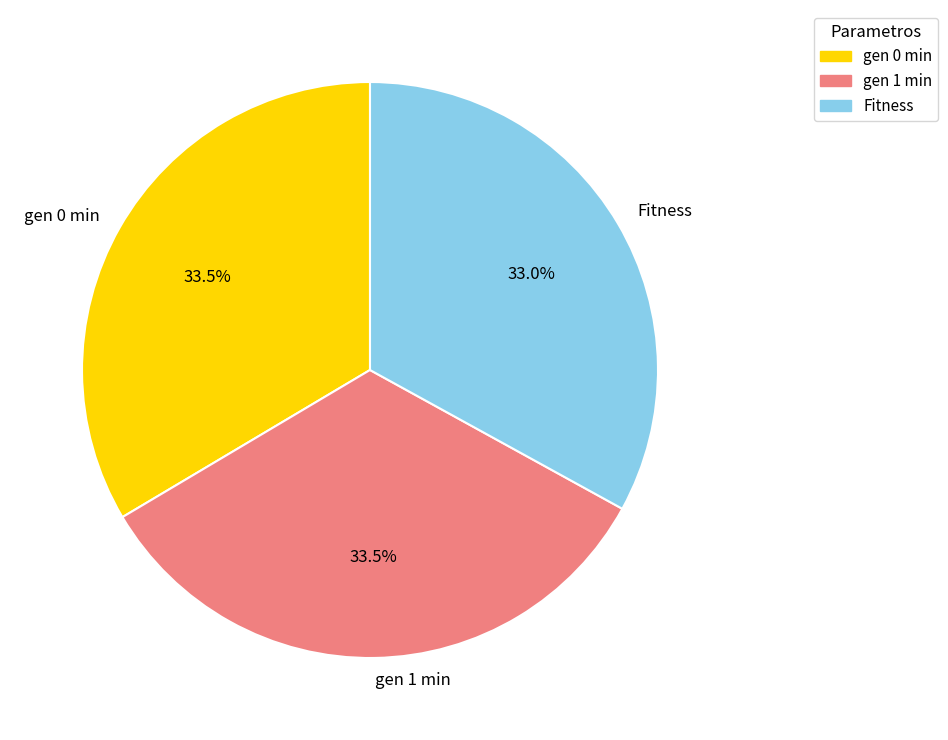

Is there a majority slice in this chart?

No